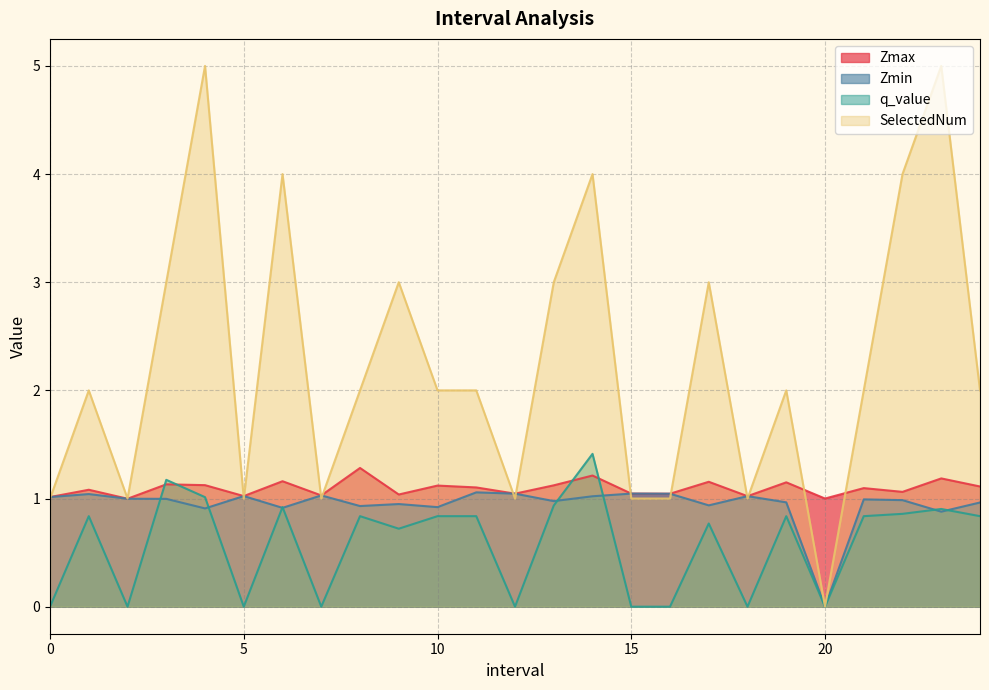

Rank the series at 19 from lowest to highest value.

q_value, Zmin, Zmax, SelectedNum